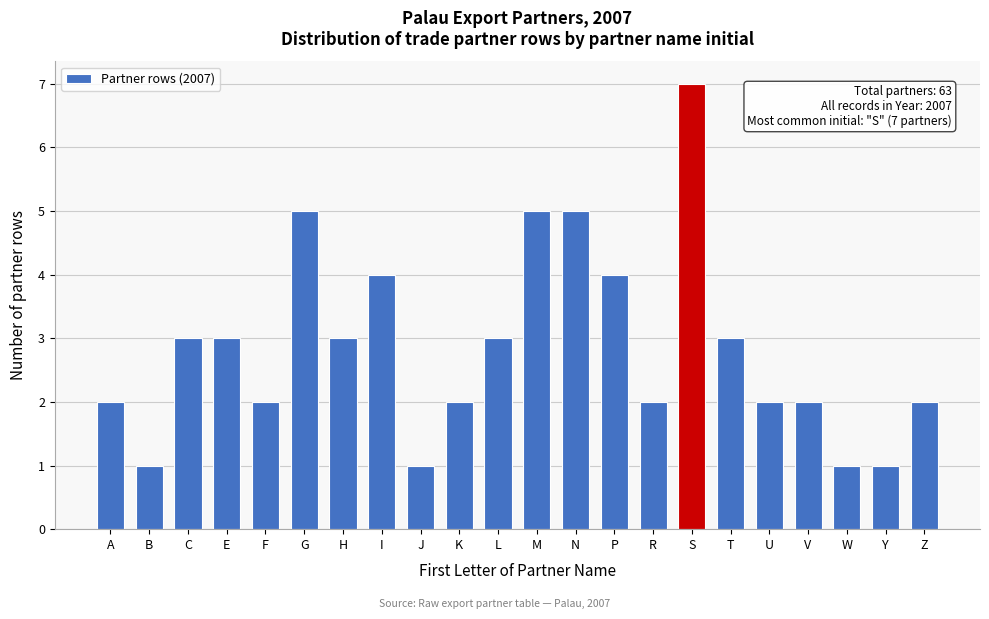

Reading left to right, what are all the values shown in this chart?

2	1	3	3	2	5	3	4	1	2	3	5	5	4	2	7	3	2	2	1	1	2